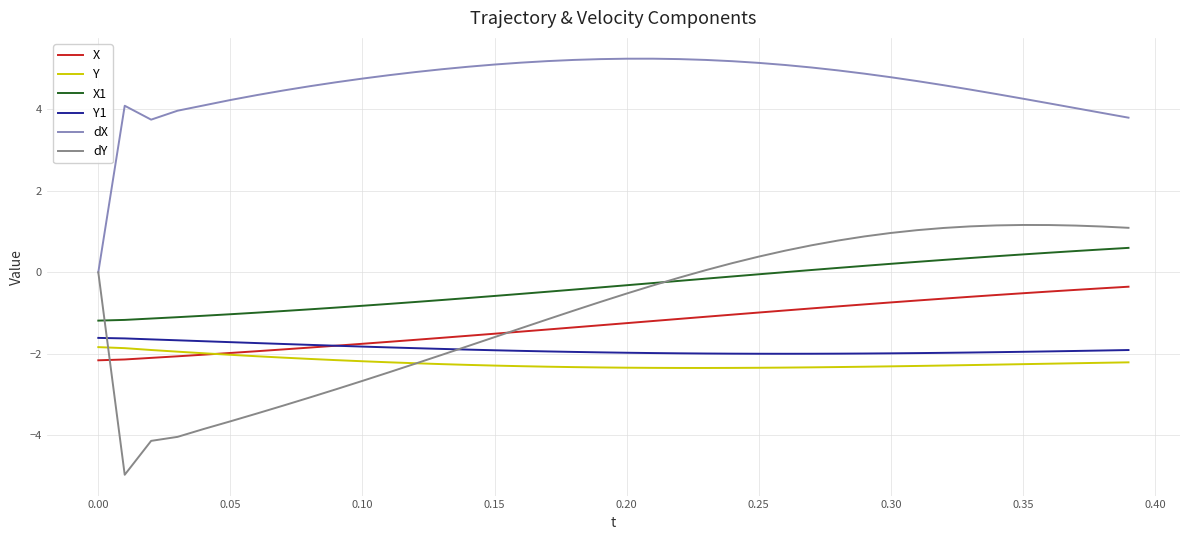

Does the chart display data point markers on the line(s)?

No